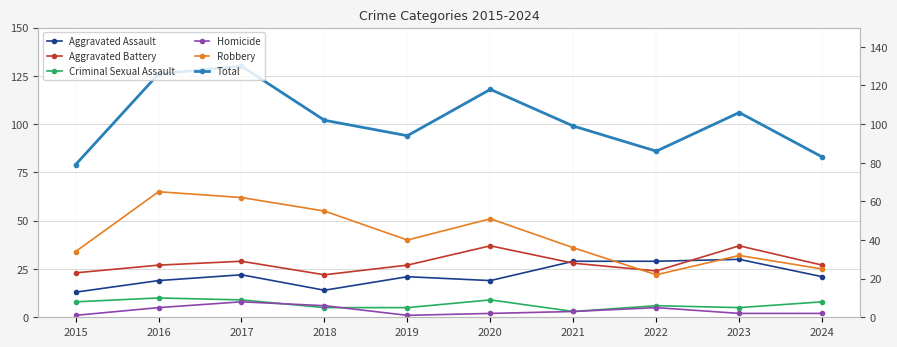

True or false: Aggravated Battery and Criminal Sexual Assault cross at least once.

False